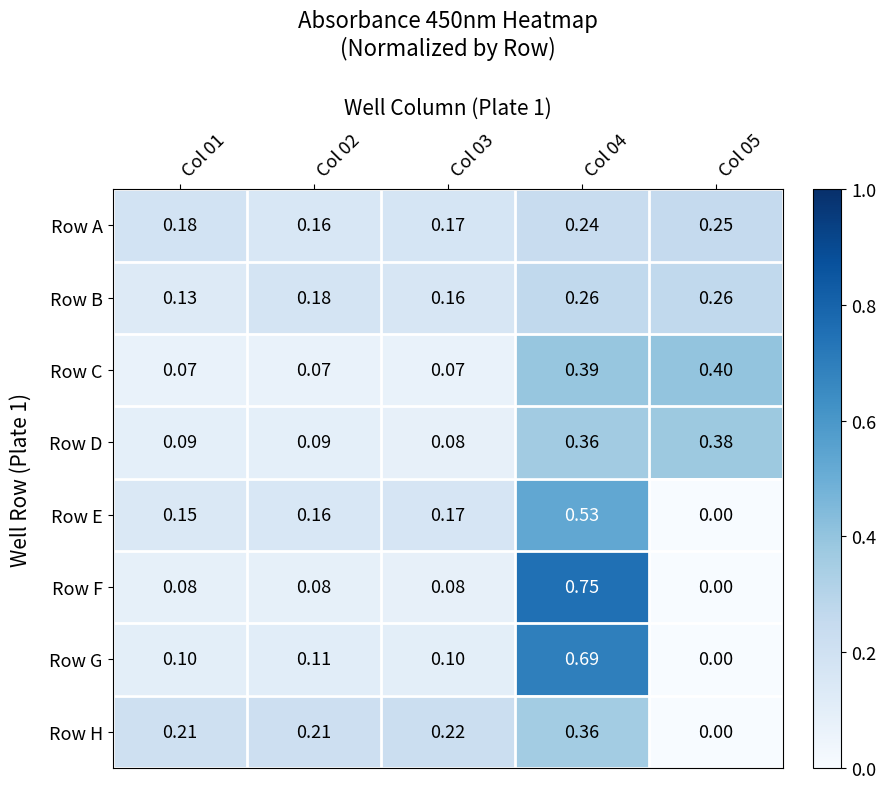

List the series in order of their peak value, highest first.

Row F, Row G, Row E, Row C, Row D, Row H, Row B, Row A